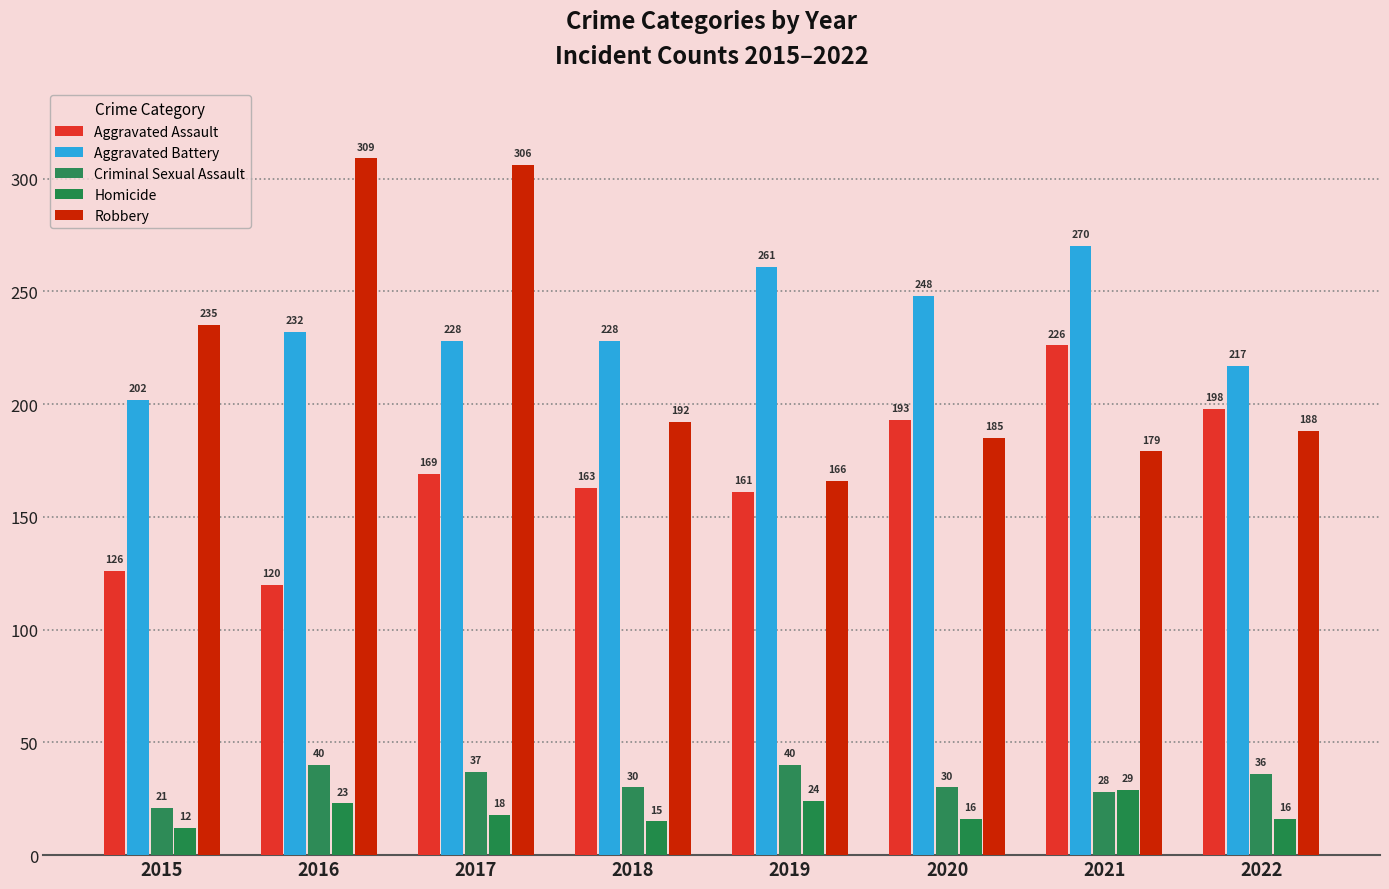

Reading right to left, extract all data points from this chart.

Aggravated Assault: 198	226	193	161	163	169	120	126
Aggravated Battery: 217	270	248	261	228	228	232	202
Criminal Sexual Assault: 36	28	30	40	30	37	40	21
Homicide: 16	29	16	24	15	18	23	12
Robbery: 188	179	185	166	192	306	309	235